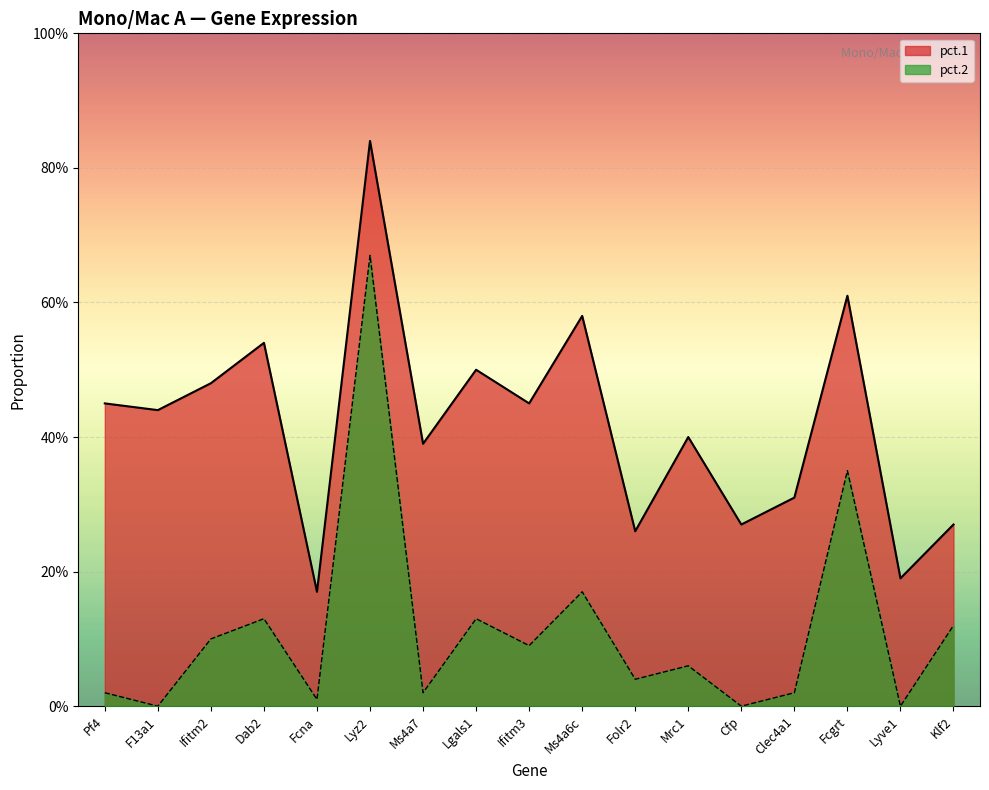

What is the average value of the pct.2 series?

0.1